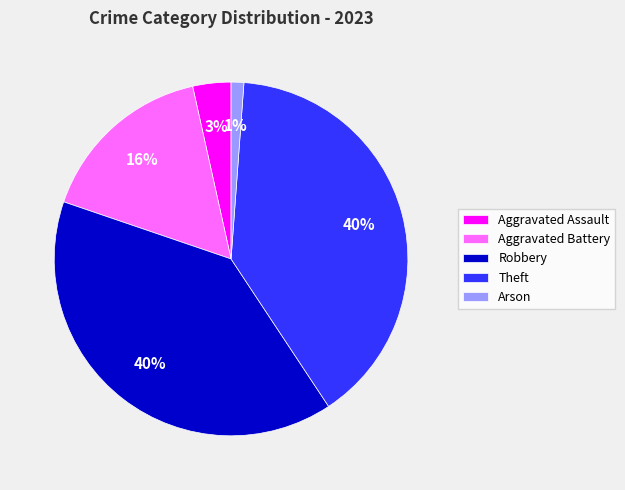

To the nearest percent, what is the average slice percentage?

20%